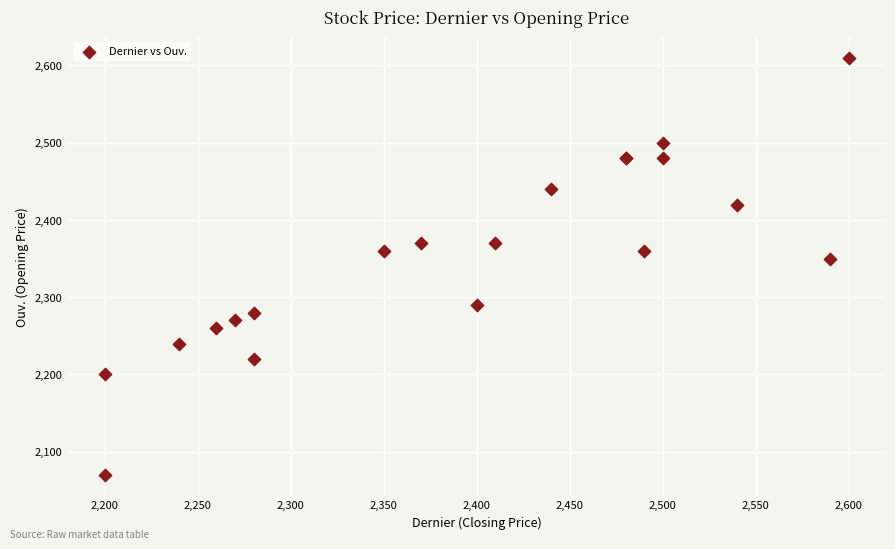

What Y value in the scatter plot is closest to 2340?

2350